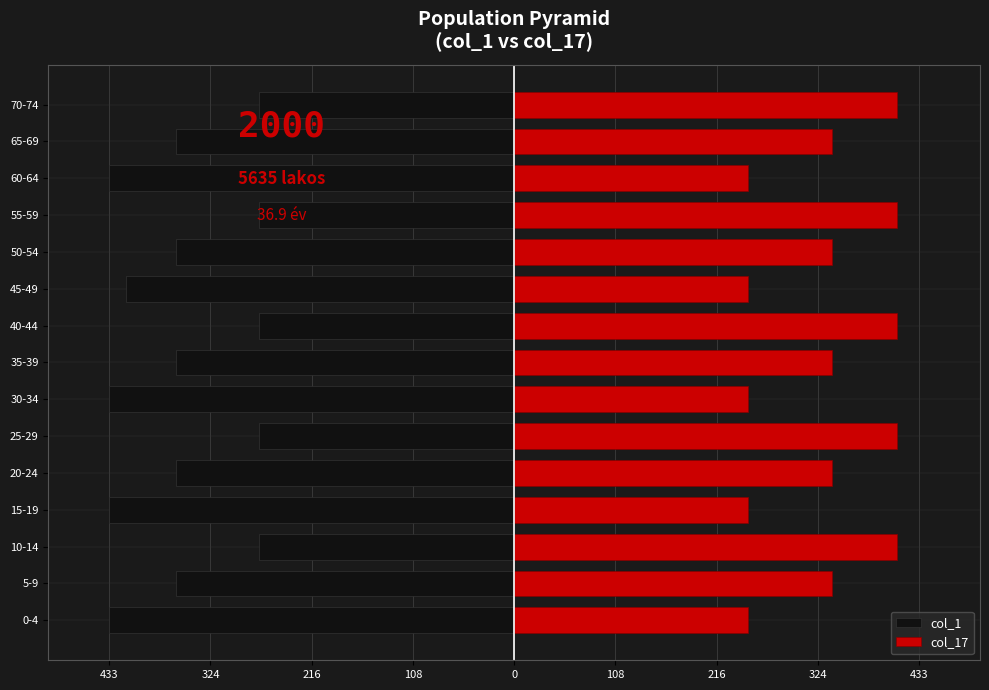

What is the highest value of the col_17 series?

409.5